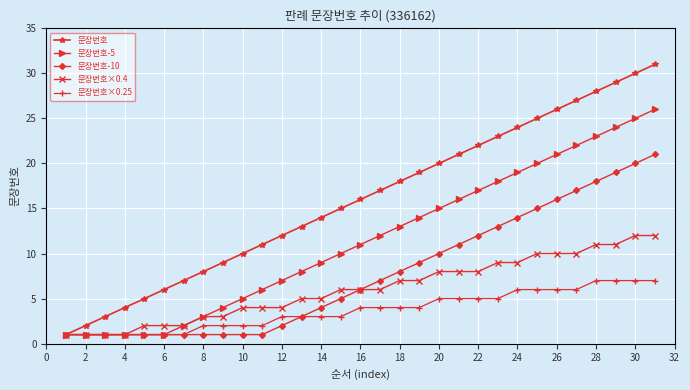

Which series has the largest total across all categories?

문장번호